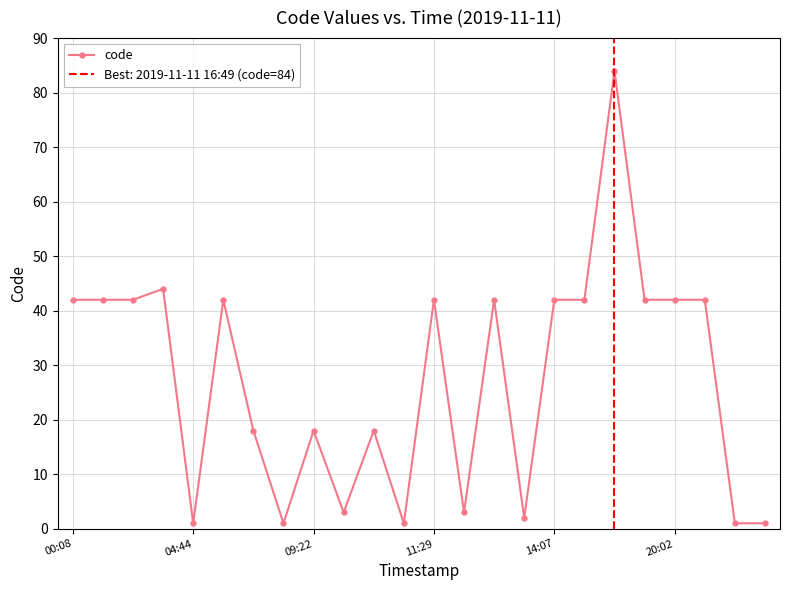

What is the highest value of the code series?

84